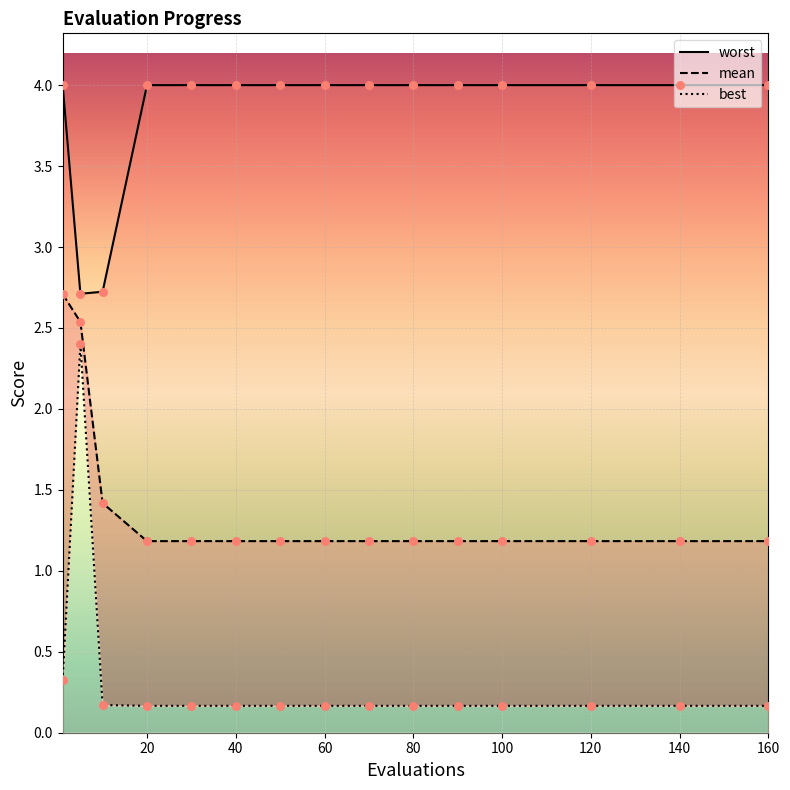

Which series has the widest spread of Y values?

best